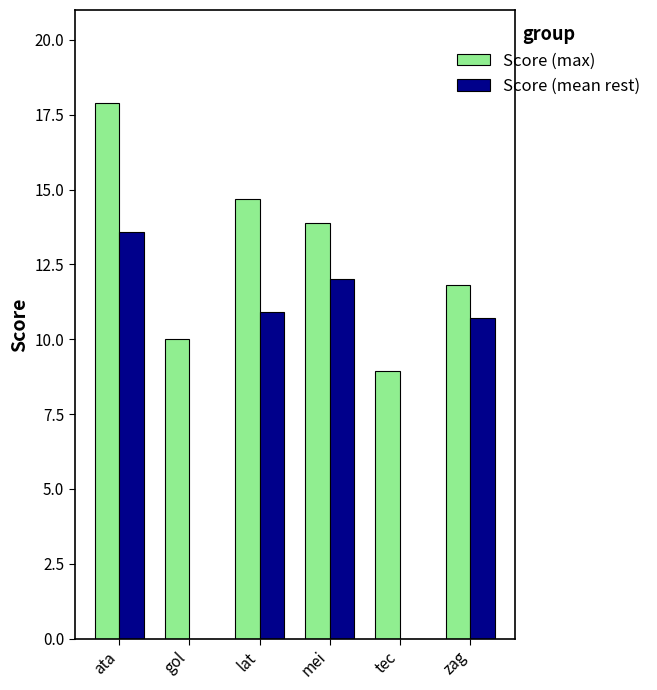

The value of Score (max) at zag is 18.0. True or false?

False